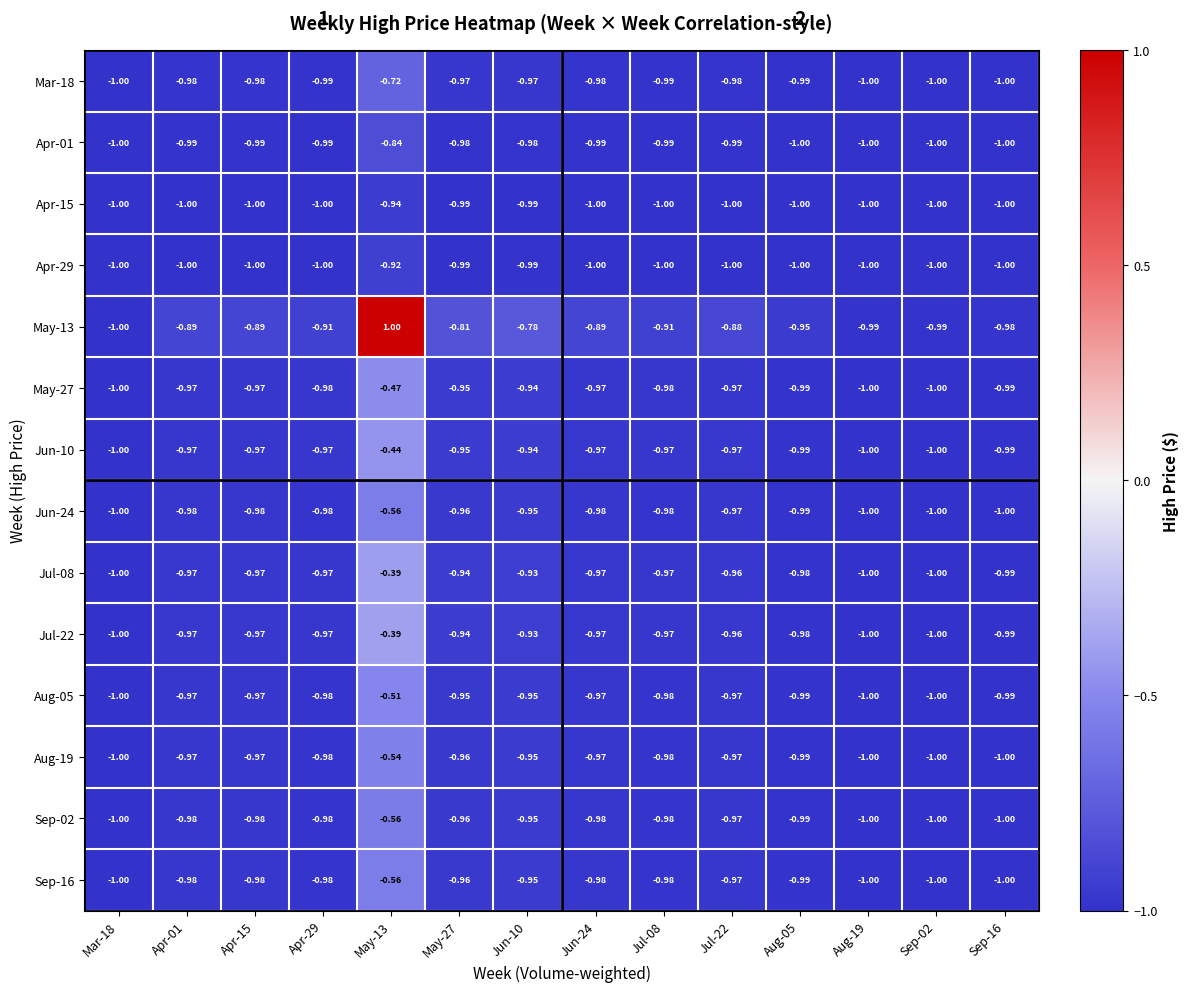

Is the value of Jul-22 at Jul-08 greater than the value of Mar-18 at May-13?

No